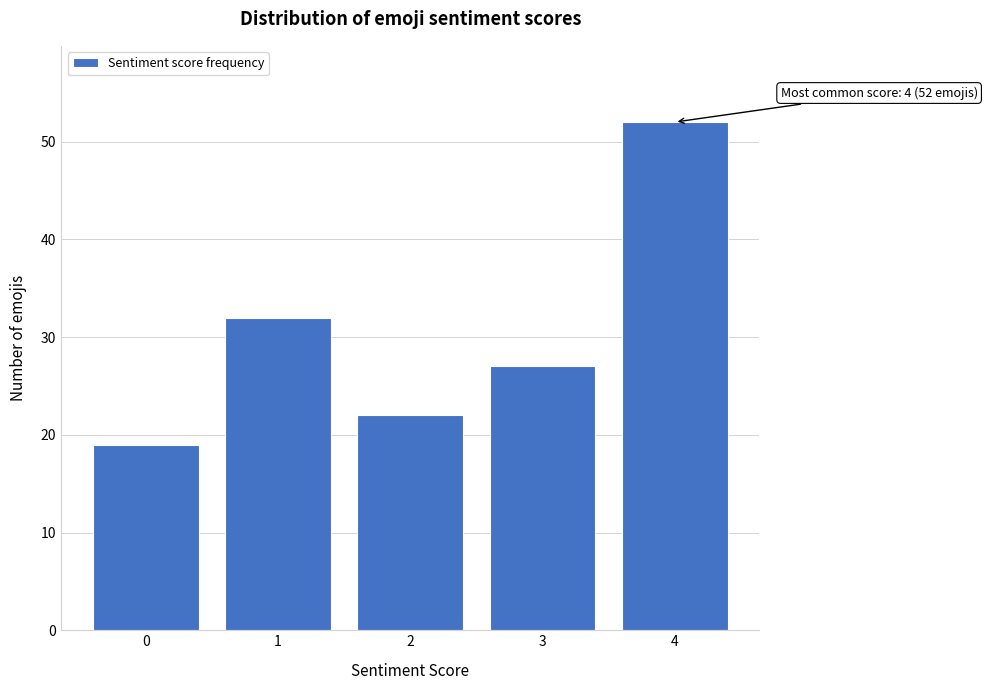

Reading right to left, transcribe all the data shown in this chart.

52	27	22	32	19